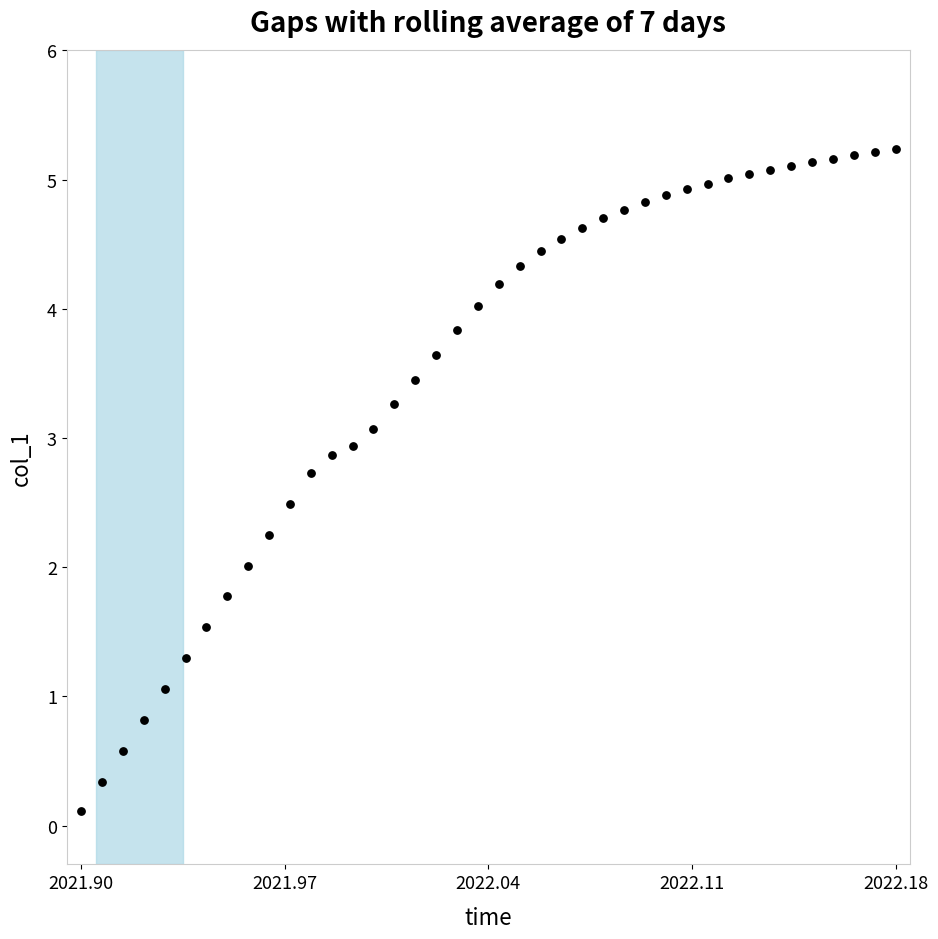

What is the range of Y values (max minus min)?

5.1